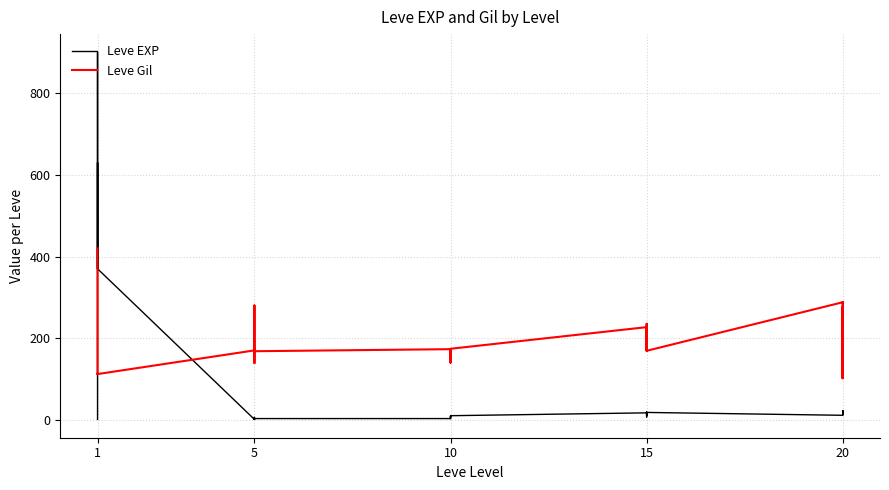

Rank the series by their maximum value, from lowest to highest.

Leve Gil, Leve EXP